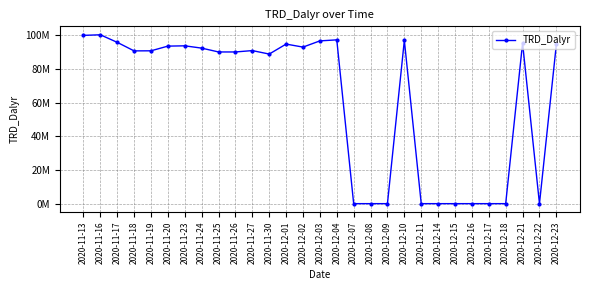

Between 2020-12-10 and 2020-11-19, which is larger?

2020-12-10